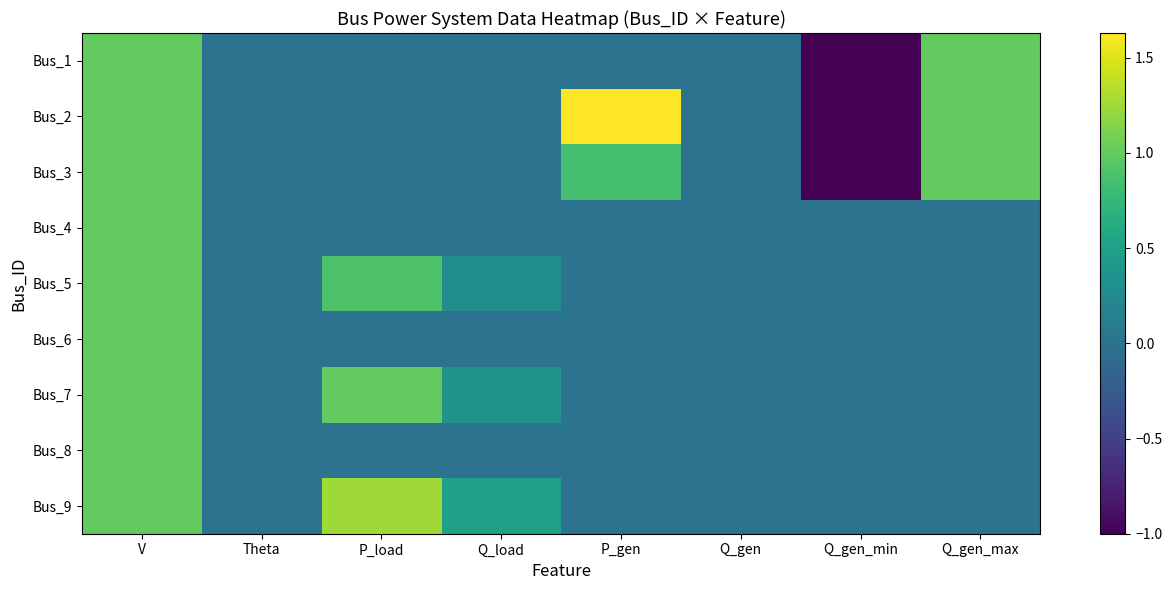

Which label corresponds to the smallest value in the chart?

Q_gen_min